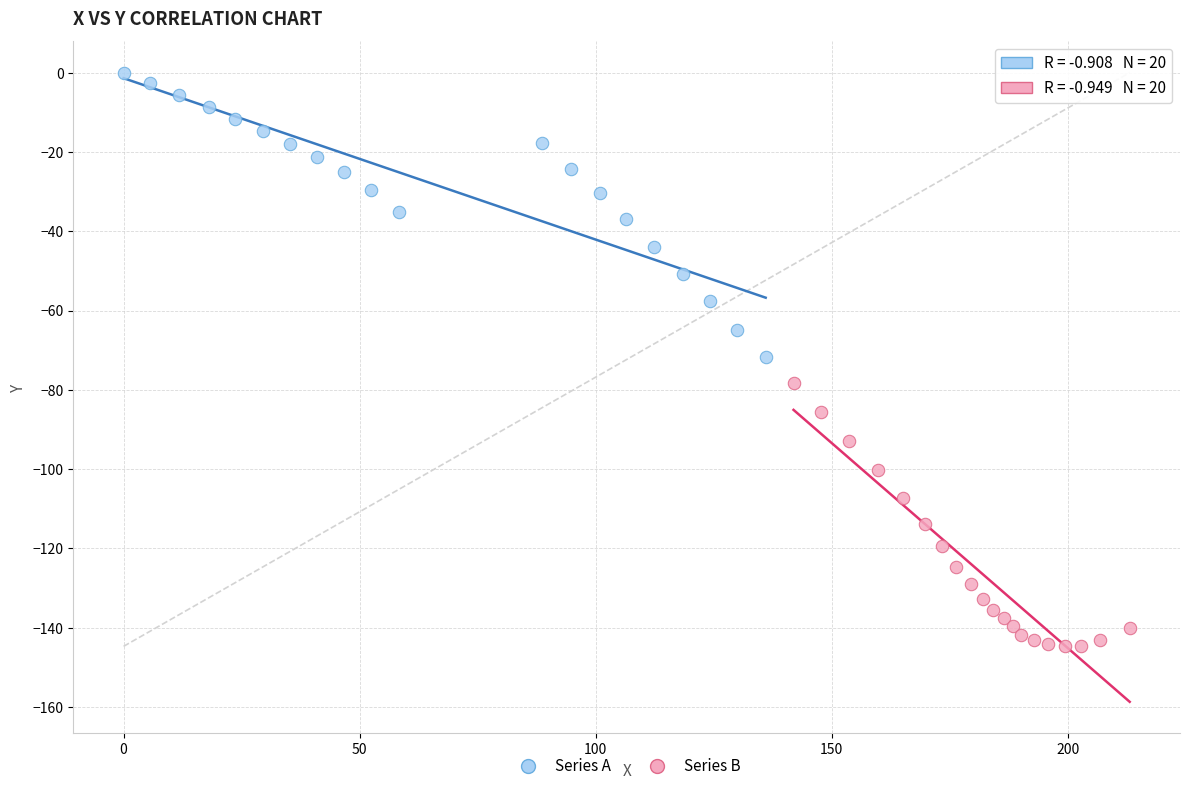

Which series has the widest spread of Y values?

Series A